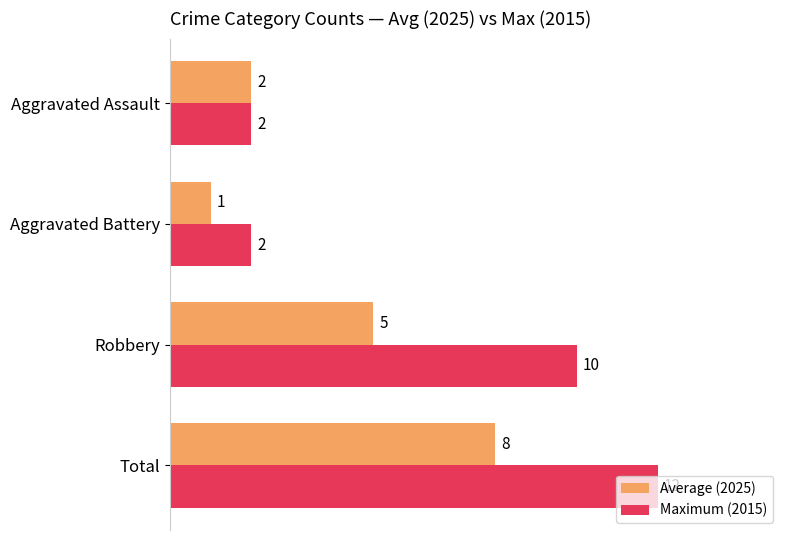

The value of Maximum (2015) at Robbery is 10. True or false?

True